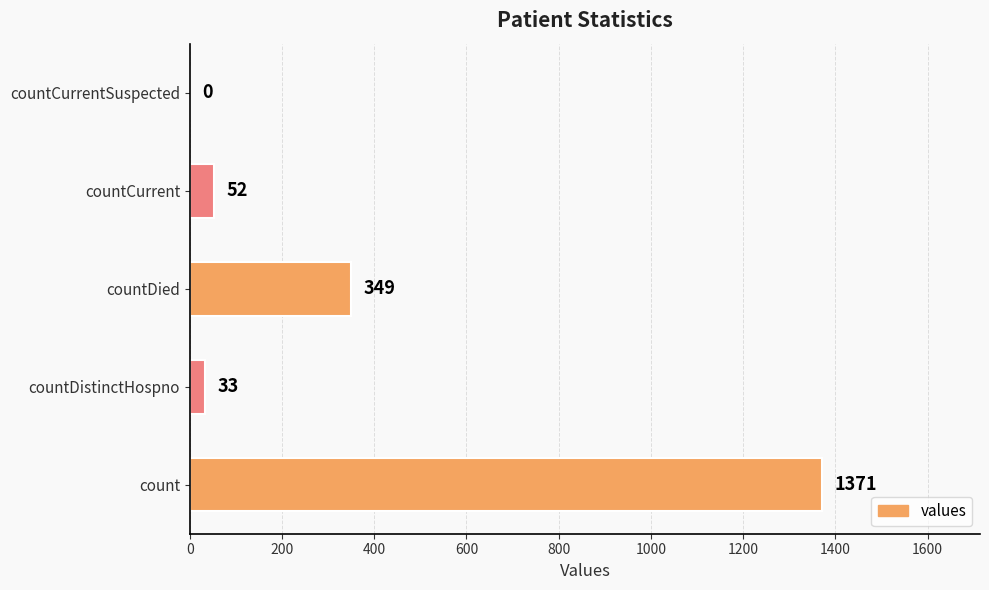

Count the number of categories in the chart.

5